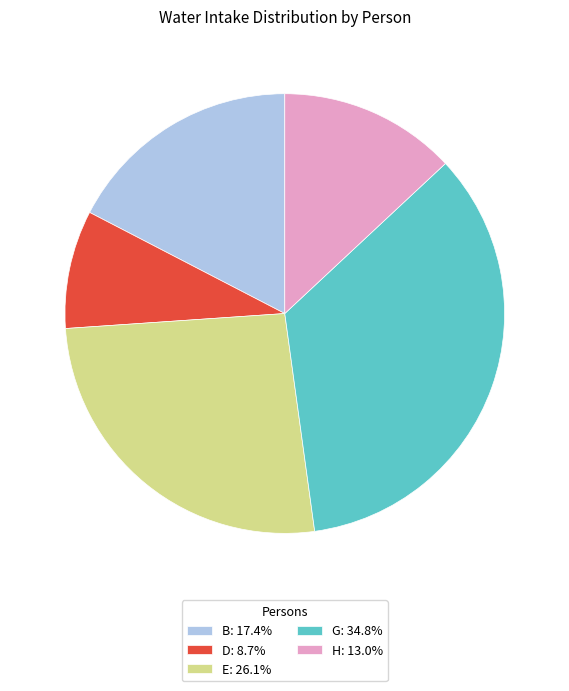

Is the sum of D: 8.7% and G: 34.8% greater than half?

No